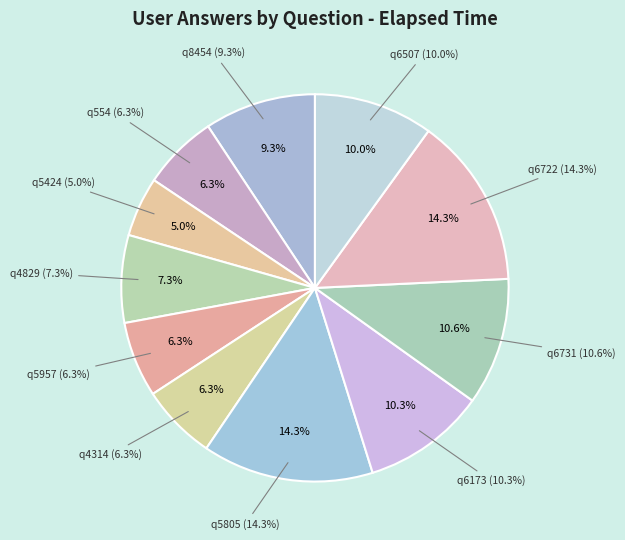

Between q6173 and q6507, which is larger?

q6173